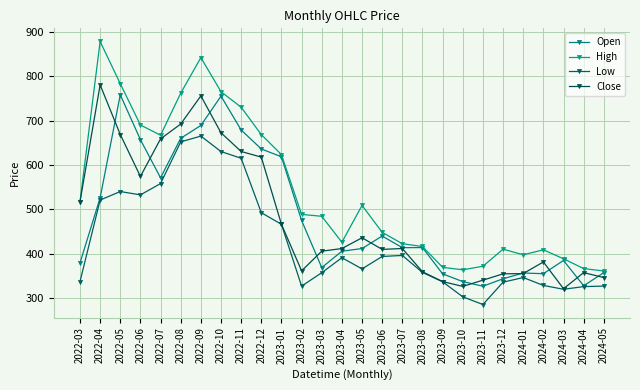

Which category has the highest value across all series?

2022-04